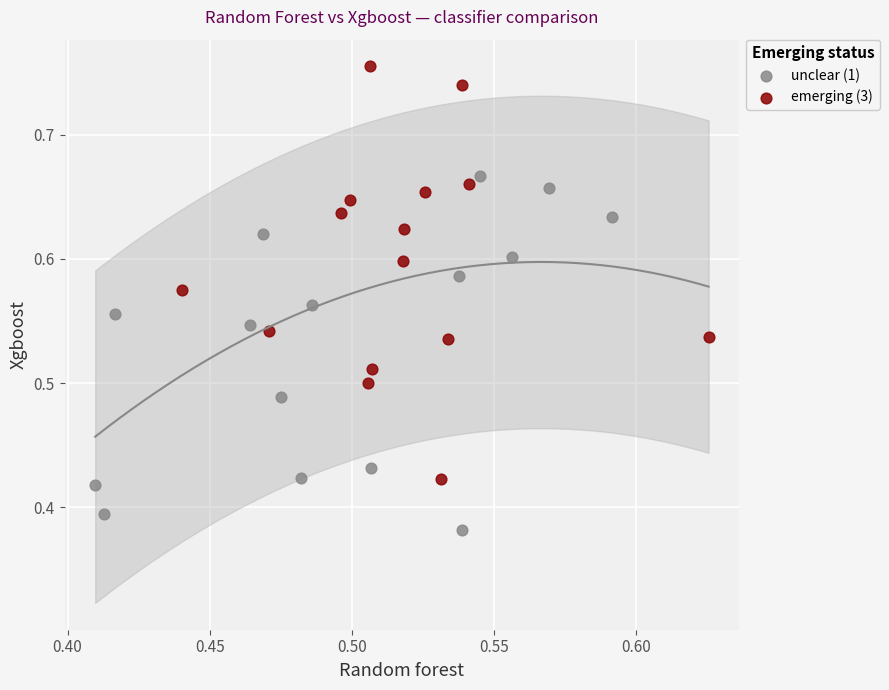

Which series has the widest spread of Y values?

emerging (3)